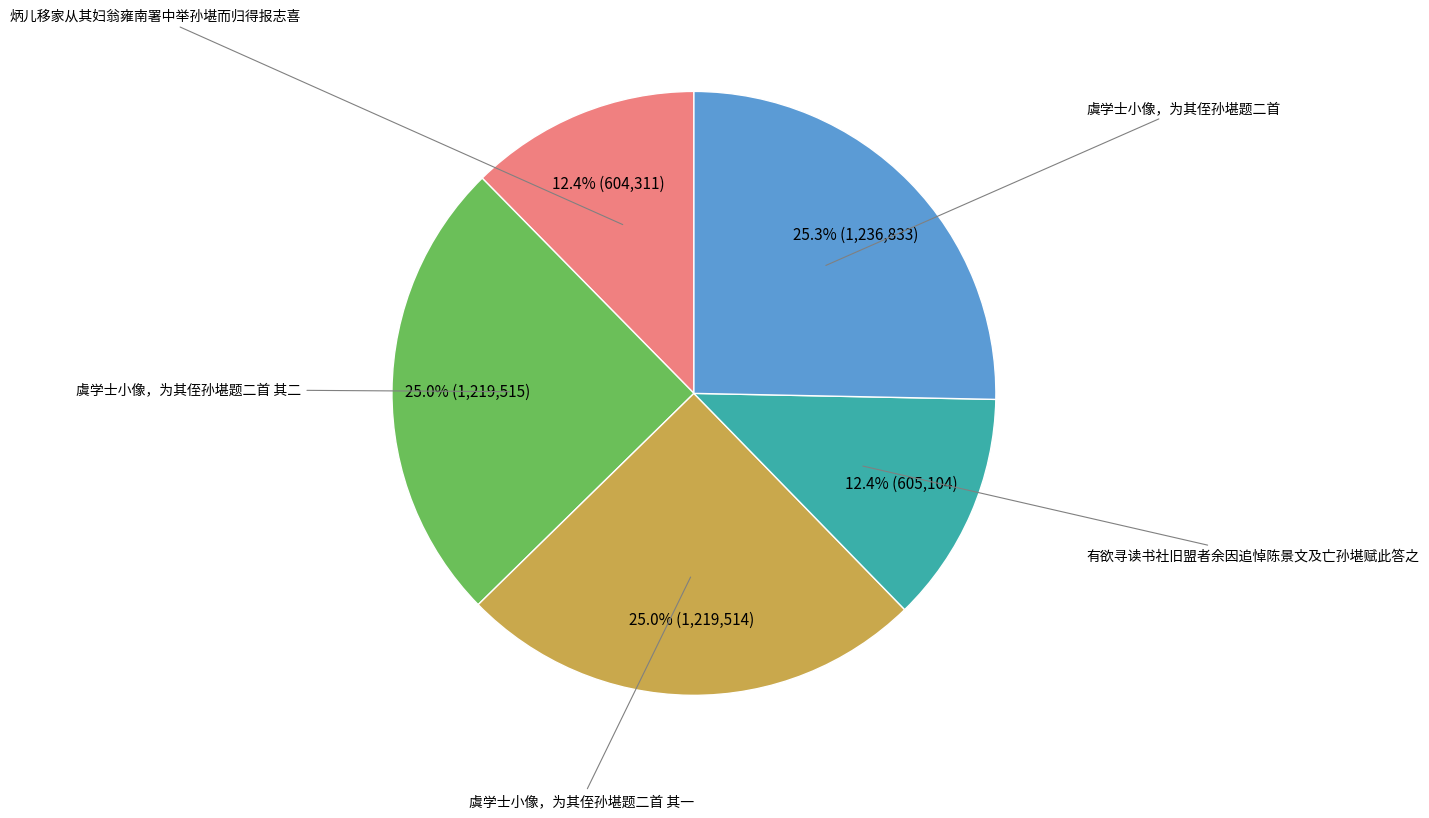

How many segments does this pie chart have?

5